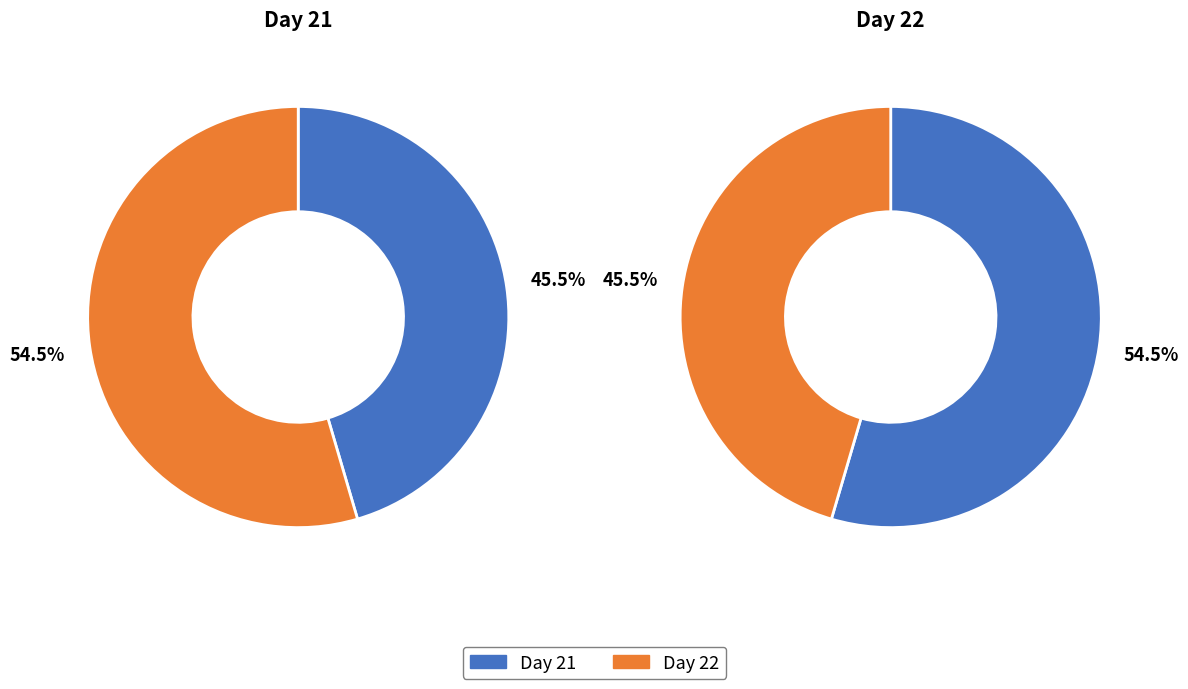

What is the total percentage of Day 22 and Day 21?

100.0%